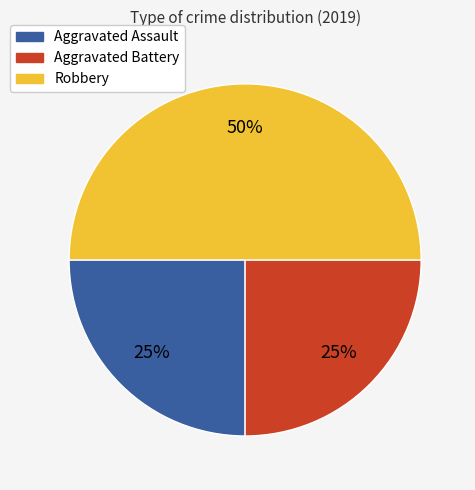

To the nearest percent, what percentage of the pie is Aggravated Battery?

25%